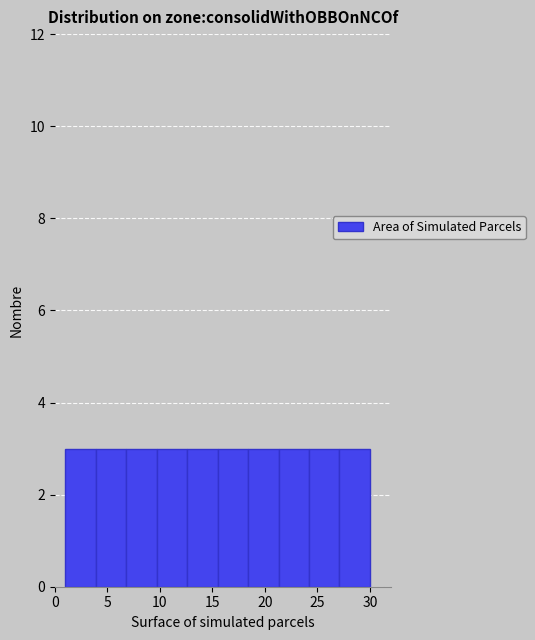

How tall is the bar that spans 3.9 to 6.8 on the x-axis? Neither the bar edges nor the heights are printed on the chart, so give them approximately, as read against the axes.

3